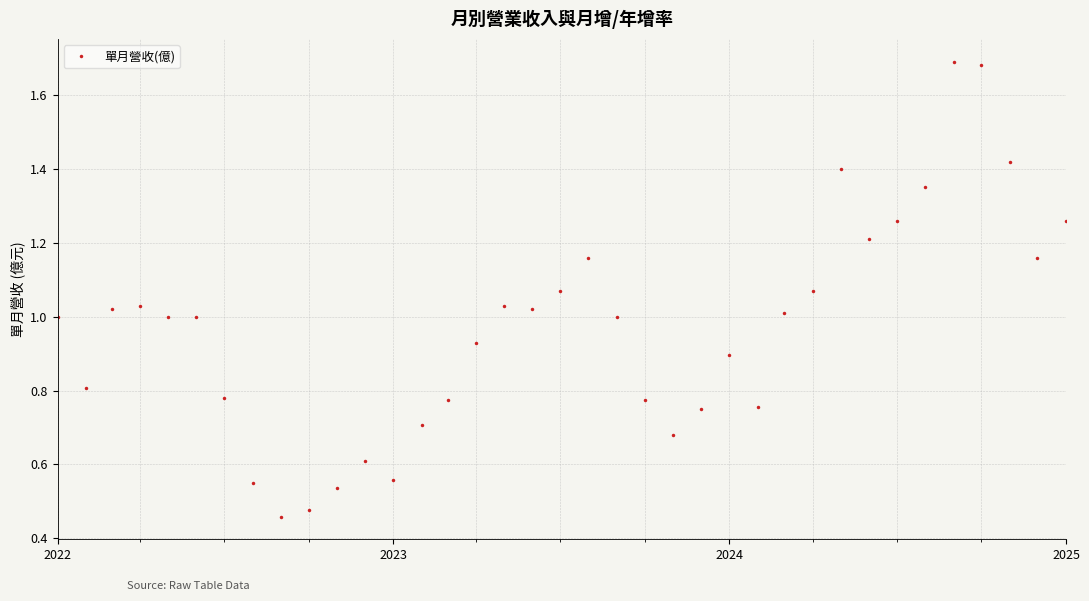

How many distinct data groups are displayed?

1